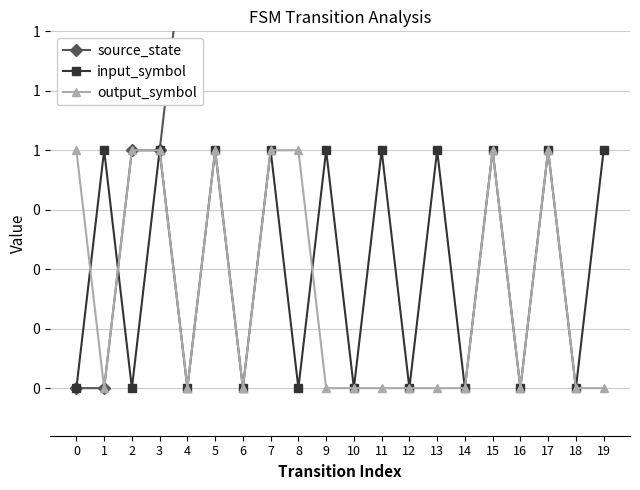

What are all the series names shown in the legend?

source_state, input_symbol, output_symbol